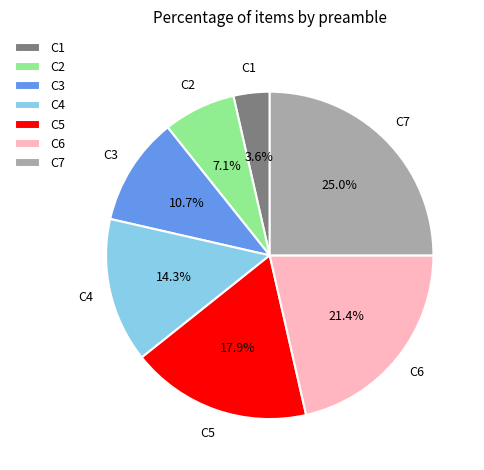

Which has a higher value, C4 or C1?

C4